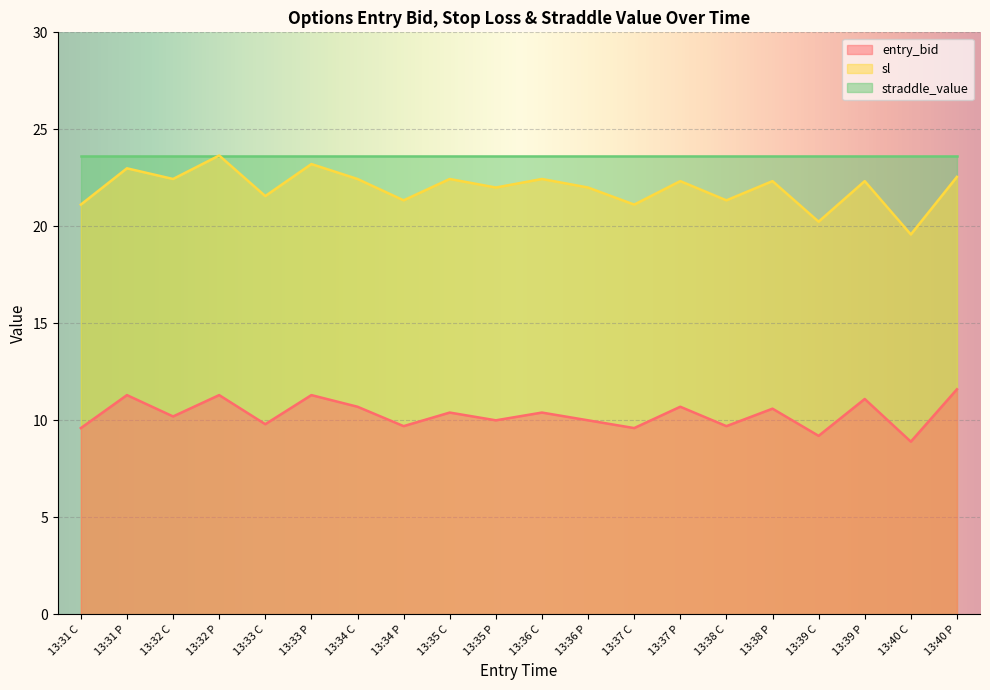

Which series has the widest spread of values?

sl